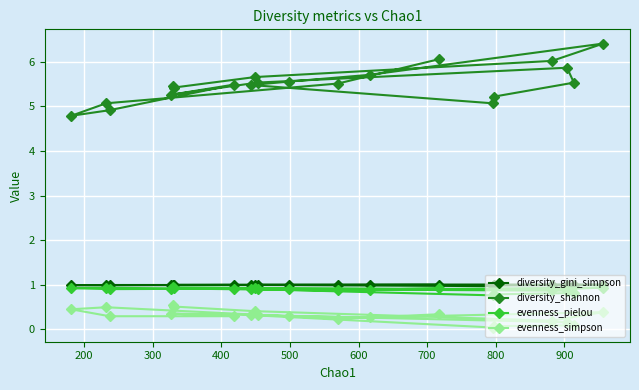

Which series has the largest range (max minus min)?

diversity_shannon